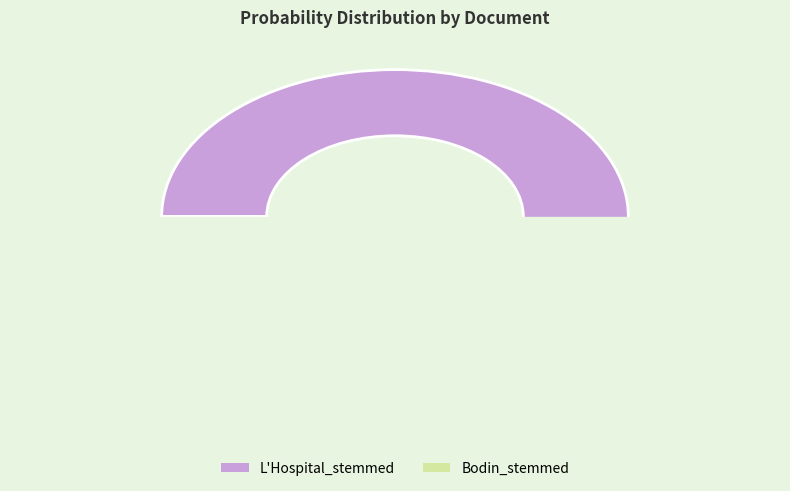

To the nearest percent, what is the difference between the Bodin_stemmed and L'Hospital_stemmed slice percentages?

100%